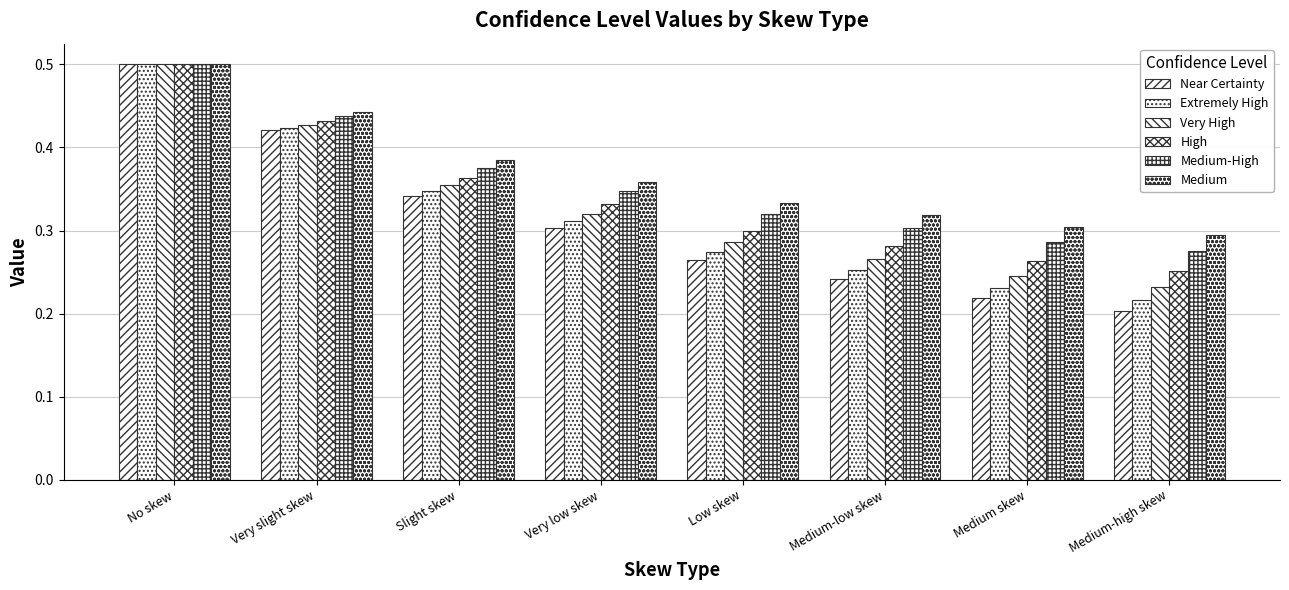

Is it true that Medium-High equals 0.4 at Slight skew?

True